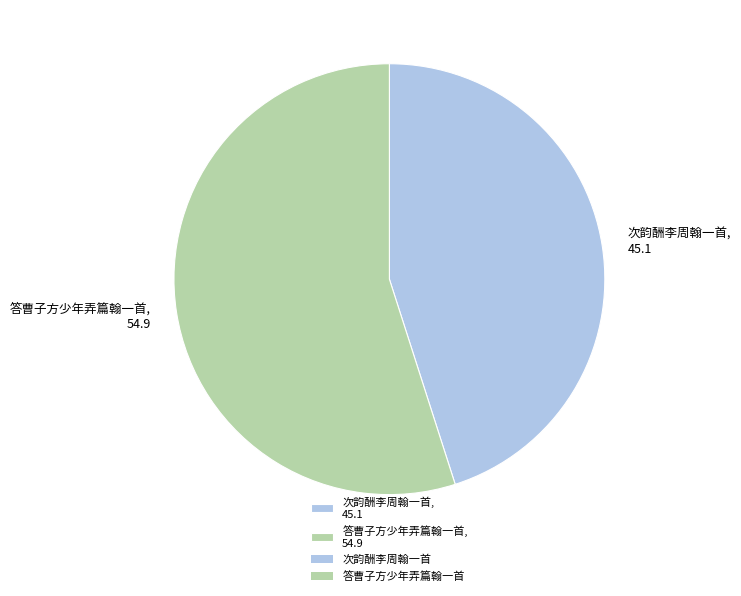

Between 次韵酬李周翰一首, 45.1 and 答曹子方少年弄篇翰一首, 54.9, which is larger?

答曹子方少年弄篇翰一首, 54.9